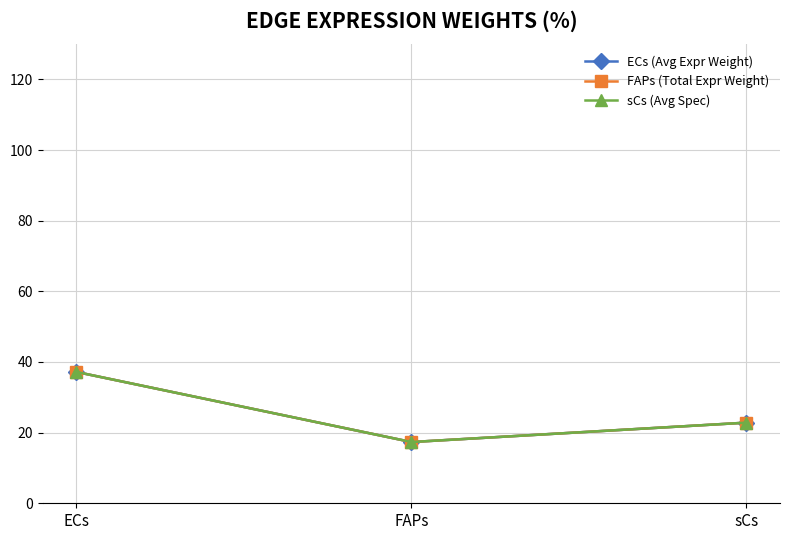

Is this an area chart (filled region under the line)?

No